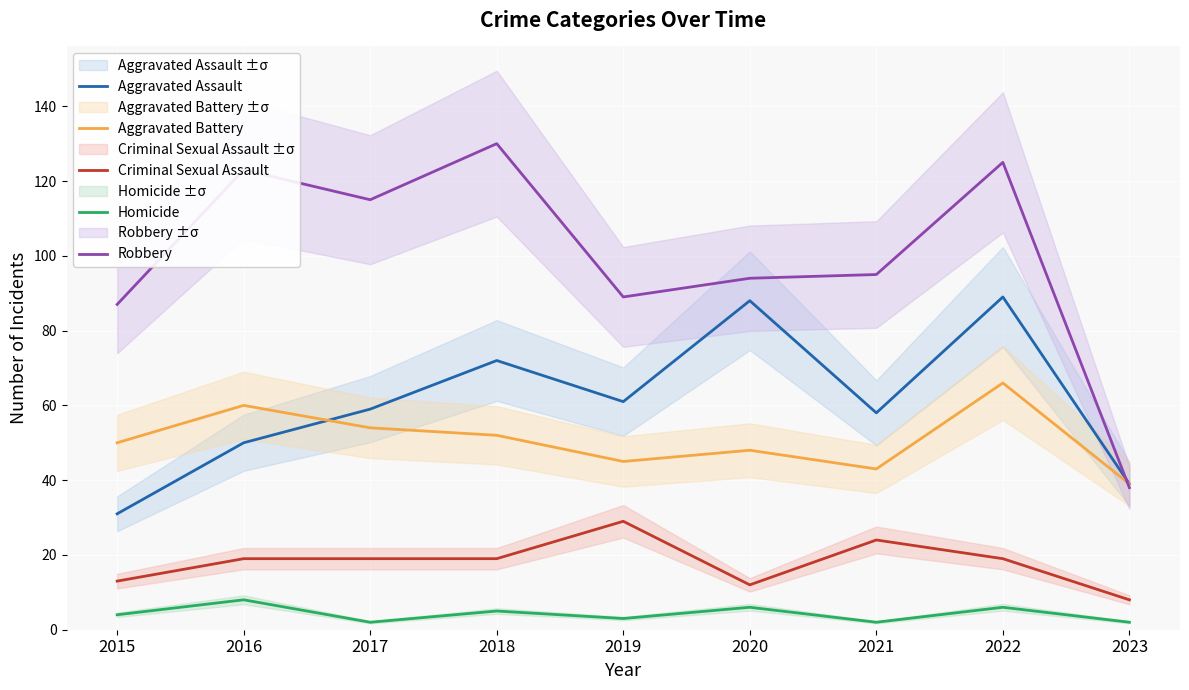

What is the difference between the Robbery values at 2023 and 2015?

49